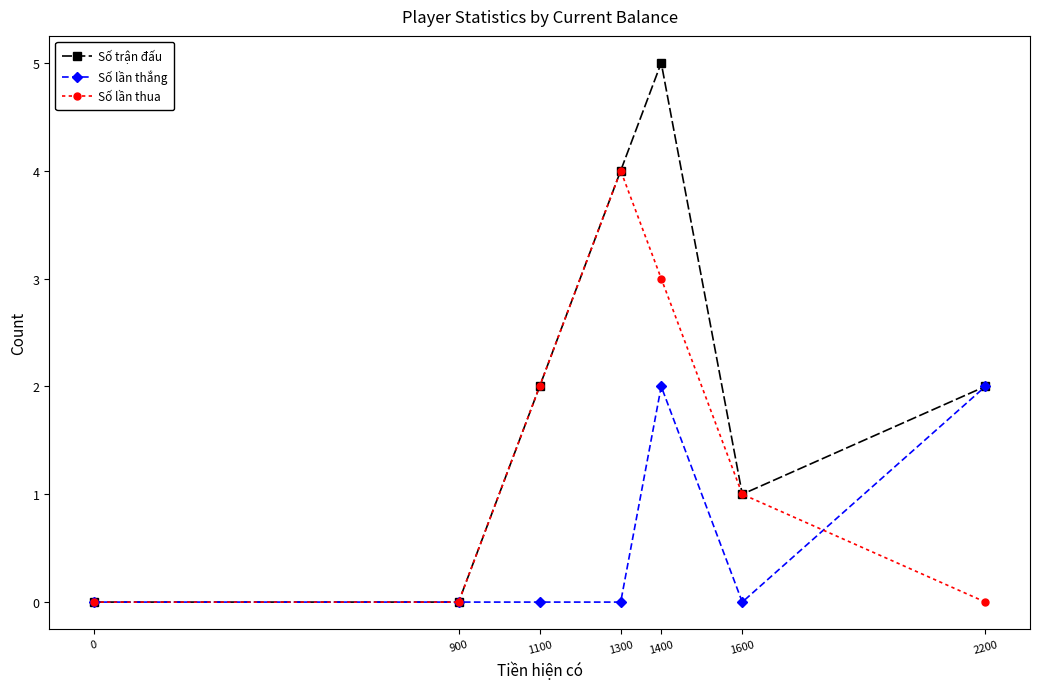

What is the value of the Số trận đấu point at the 6th from the left?

1